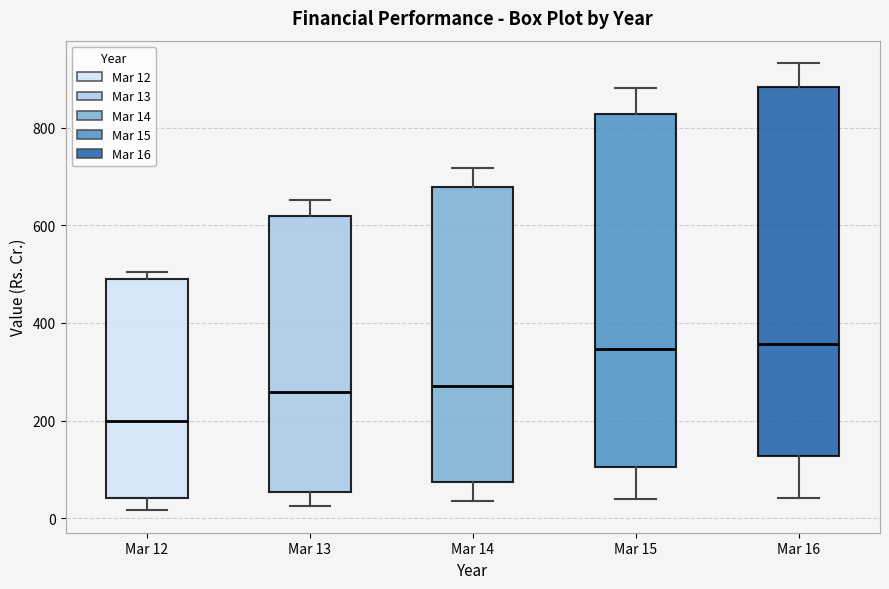

Comparing the boxes themselves (not the whiskers), which one is the tallest?

Mar 16